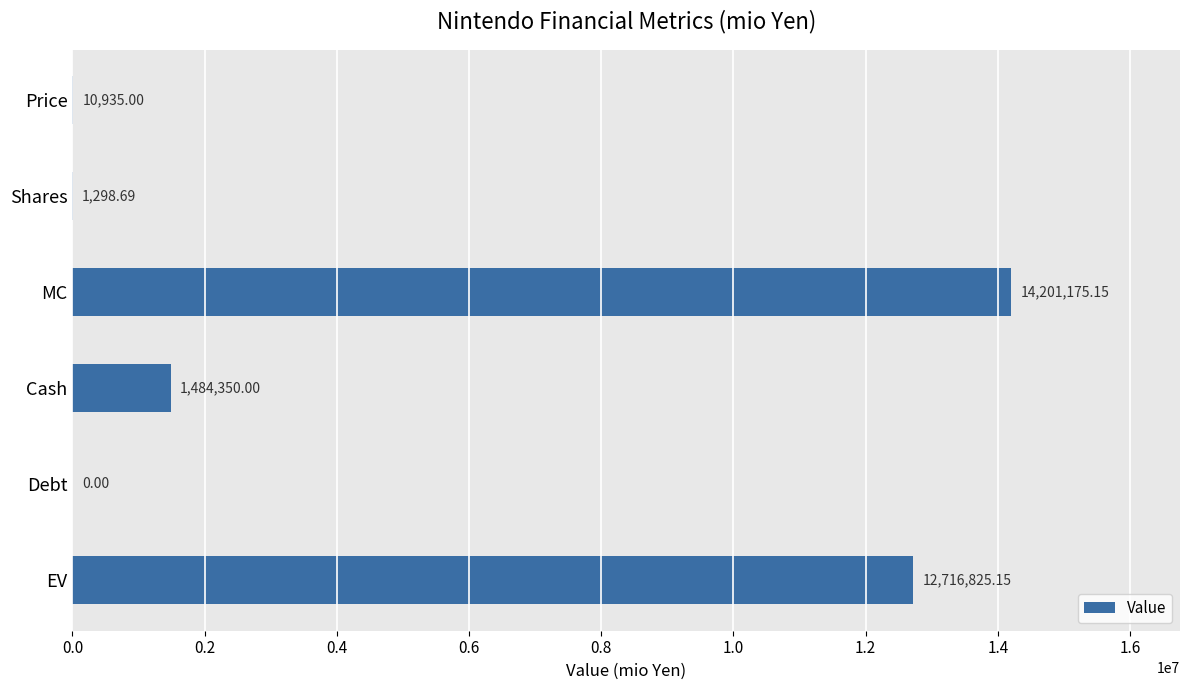

What is the change in value from Cash to Debt?

-1484350.0